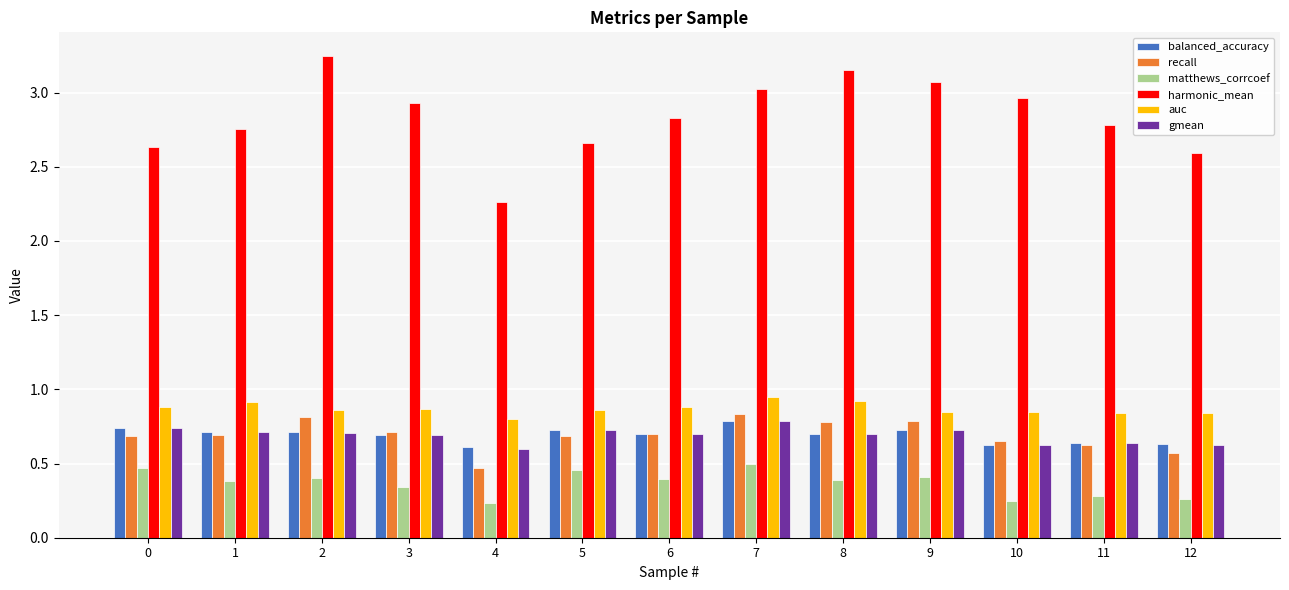

At which label does auc reach its minimum?

4